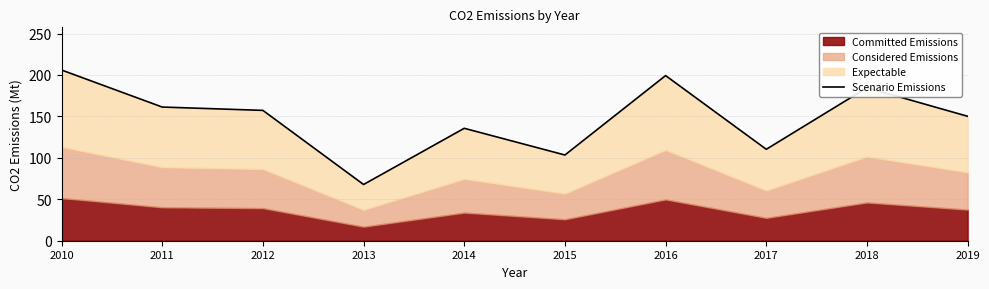

At which category does the chart reach its minimum across all series?

2013